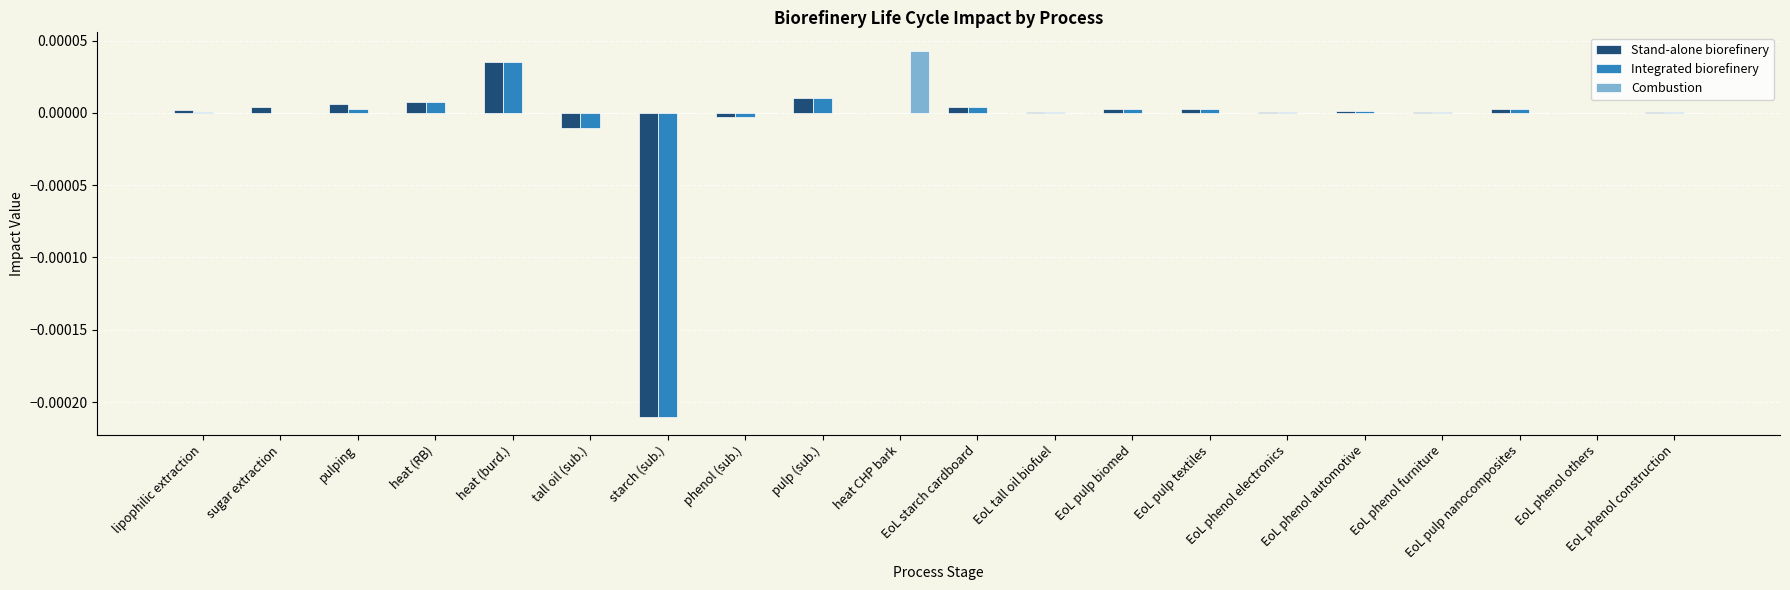

Is it true that Stand-alone biorefinery equals -0.0 at starch (sub.)?

True